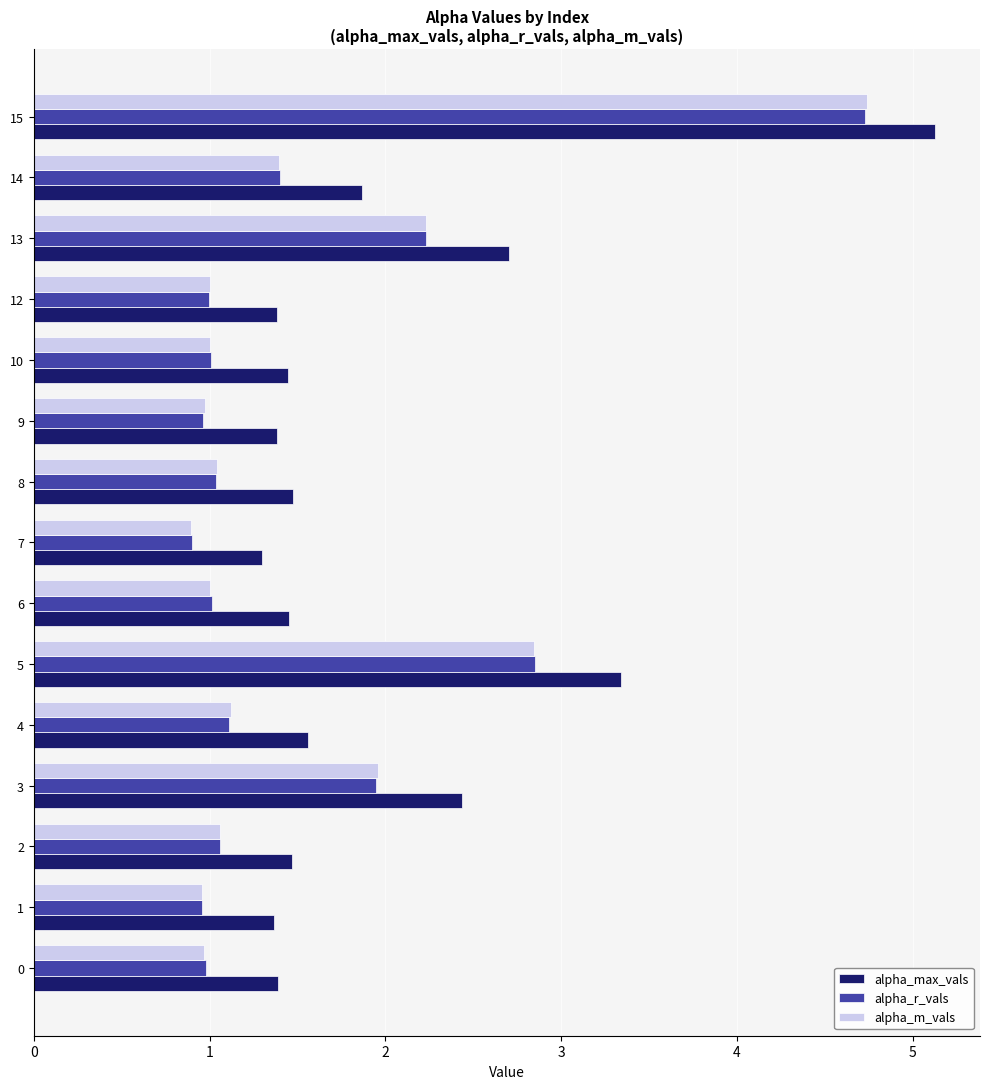

At which category is the sum across all series the highest?

15